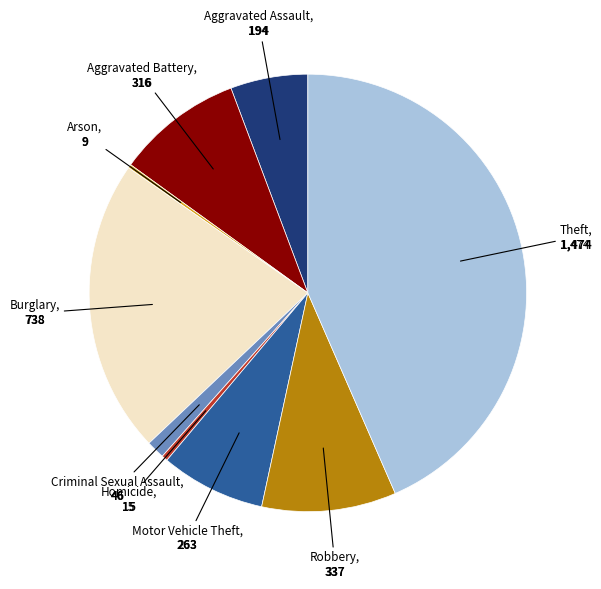

Does any single category account for the majority?

No